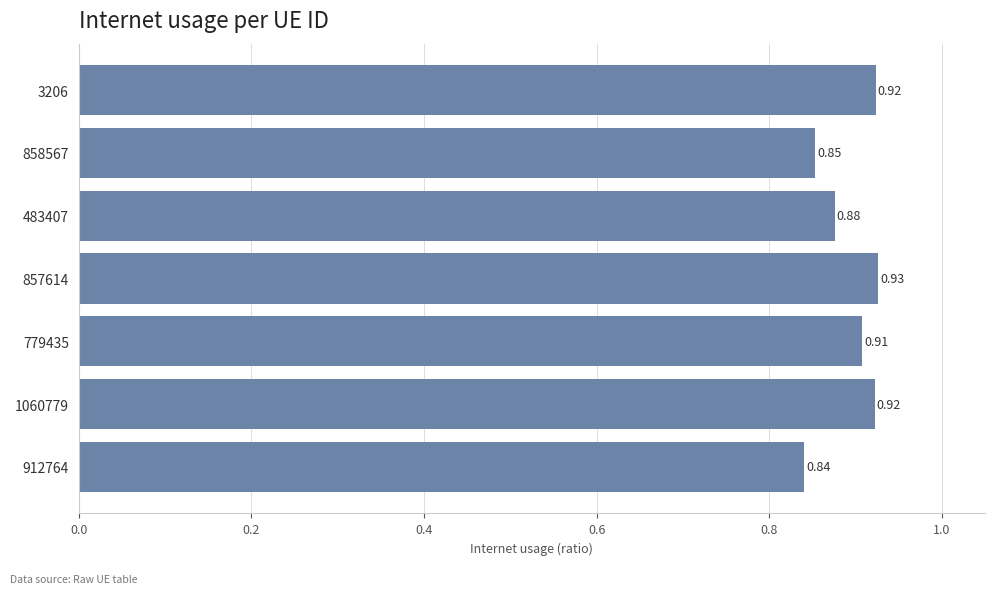

Which has a higher value, 857614 or 483407?

857614